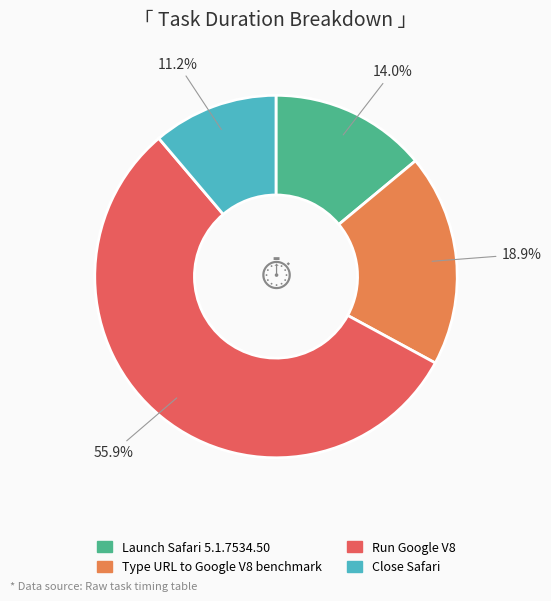

Does Run Google V8 account for over 50% of the chart?

Yes